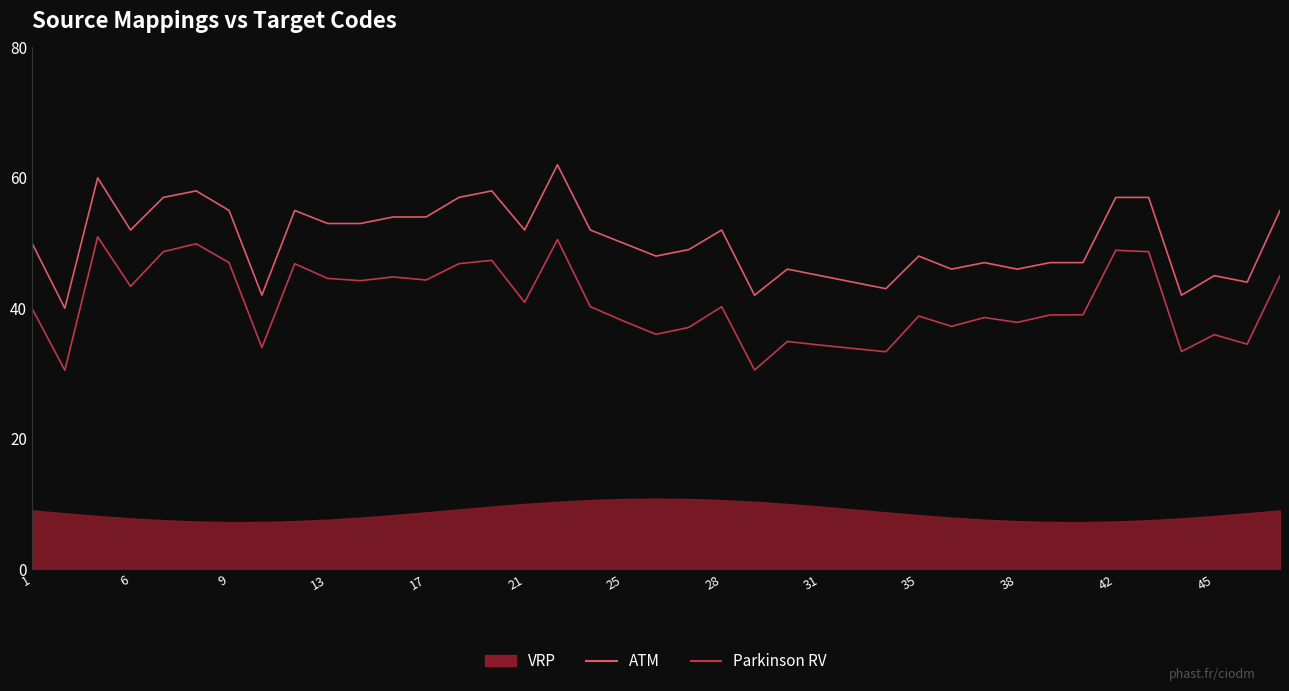

What is the maximum value shown in the chart?

62.0